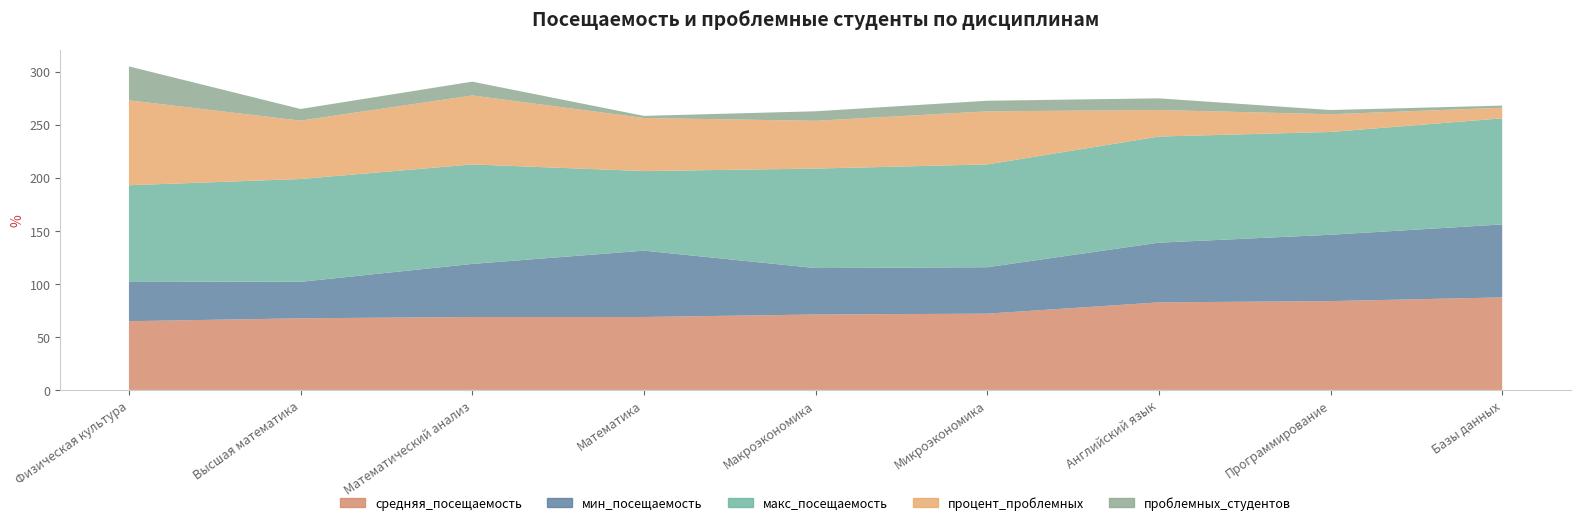

Reading left to right, list all the values displayed in this chart.

средняя_посещаемость: 64.8	67.5	68.8	68.8	71.1	71.9	82.5	83.7	87.2
мин_посещаемость: 37.5	34.4	50.0	62.5	43.8	43.8	56.2	62.5	68.8
макс_посещаемость: 90.6	96.9	93.8	75.0	93.8	96.9	100.0	96.9	100.0
процент_проблемных: 80.0	55.0	65.0	50.0	45.0	50.0	25.0	16.7	10.0
проблемных_студентов: 32.0	11.0	13.0	2.0	9.0	10.0	11.0	4.0	2.0